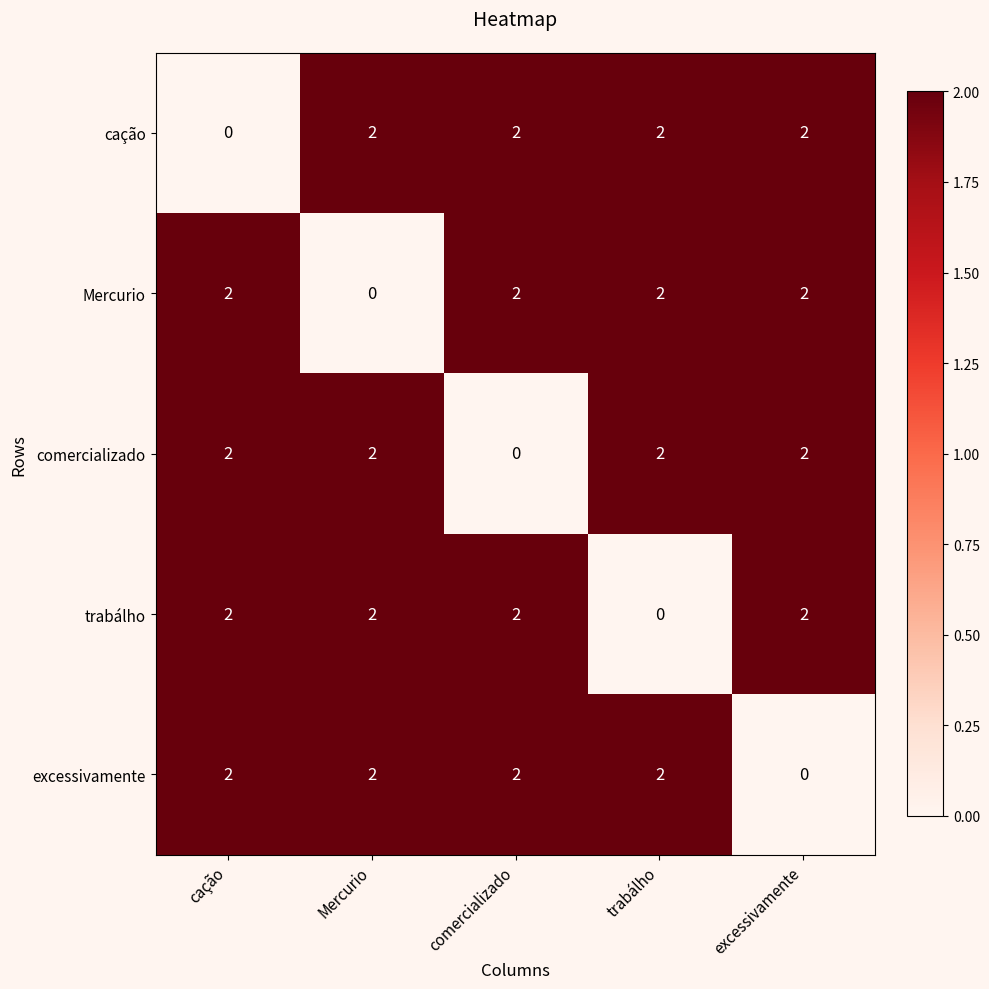

The excessivamente series shows 3 at cação. True or false?

False